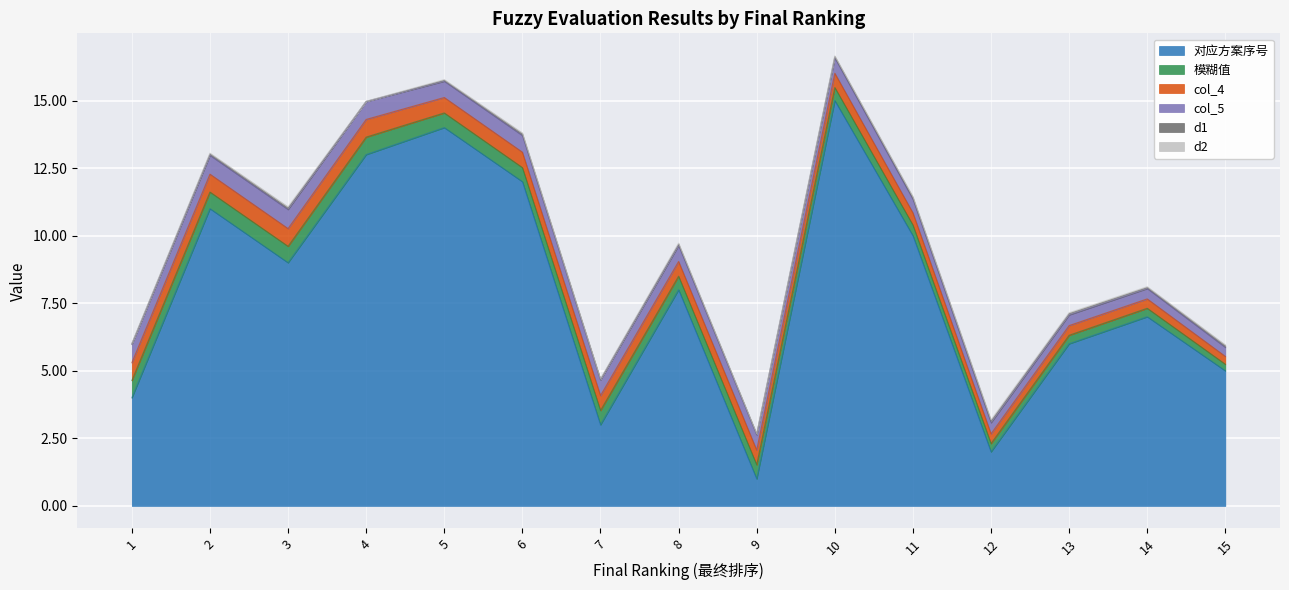

What are all the series names shown in the legend?

对应方案序号, 模糊值, col_4, col_5, d1, d2